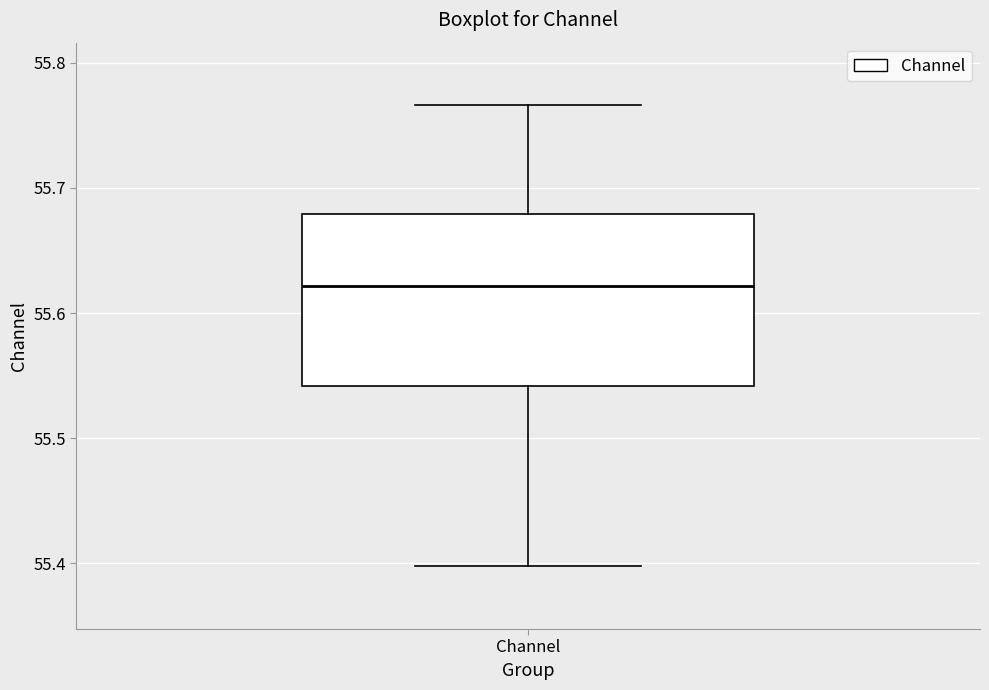

Read this box plot against the y-axis: the position of the median line, the range covered by the box, and the ends of both whiskers. The values are not printed on the chart, so give them approximately, as read against the axis.

median 55.62, box 55.54 to 55.68, whiskers 55.40 to 55.77